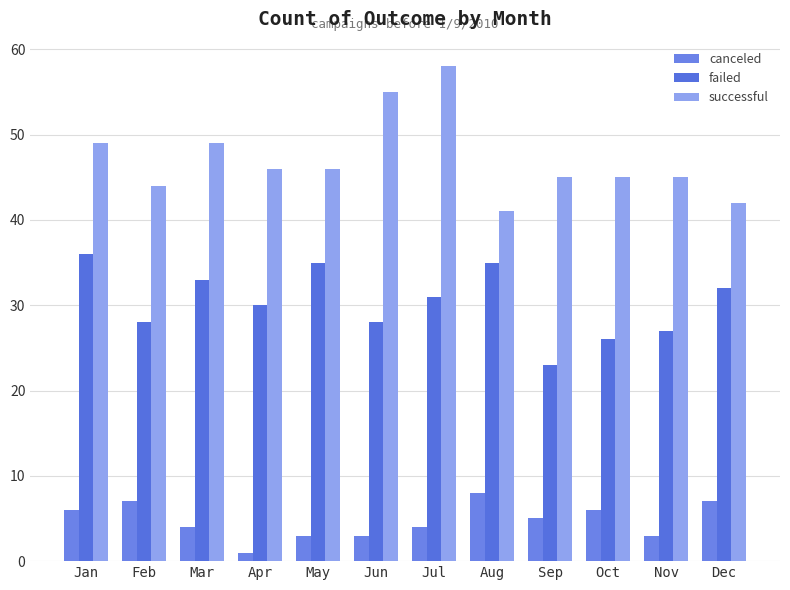

Reading left to right, extract all data points from this chart.

canceled: Jan=6	Feb=7	Mar=4	Apr=1	May=3	Jun=3	Jul=4	Aug=8	Sep=5	Oct=6	Nov=3	Dec=7
failed: Jan=36	Feb=28	Mar=33	Apr=30	May=35	Jun=28	Jul=31	Aug=35	Sep=23	Oct=26	Nov=27	Dec=32
successful: Jan=49	Feb=44	Mar=49	Apr=46	May=46	Jun=55	Jul=58	Aug=41	Sep=45	Oct=45	Nov=45	Dec=42